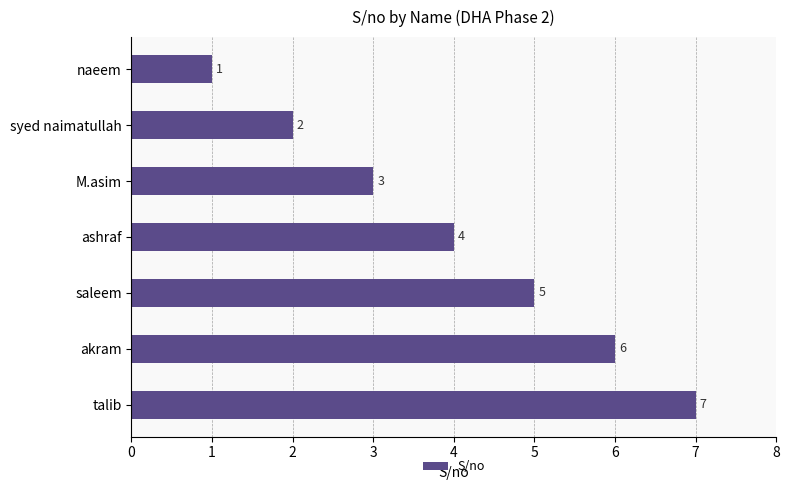

The value at akram is 6. True or false?

True